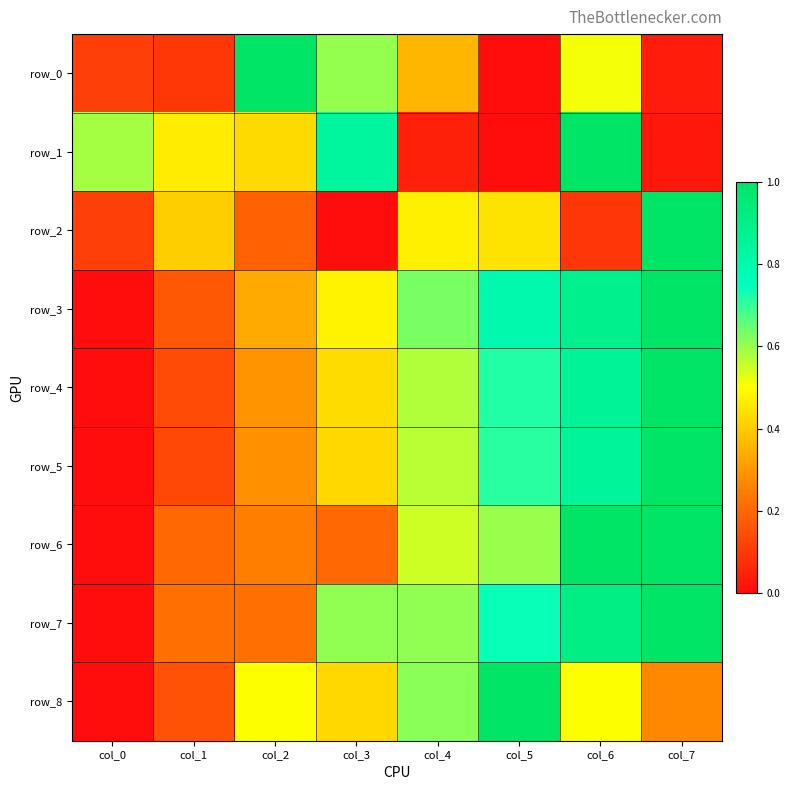

How many categories are shown in the chart?

8